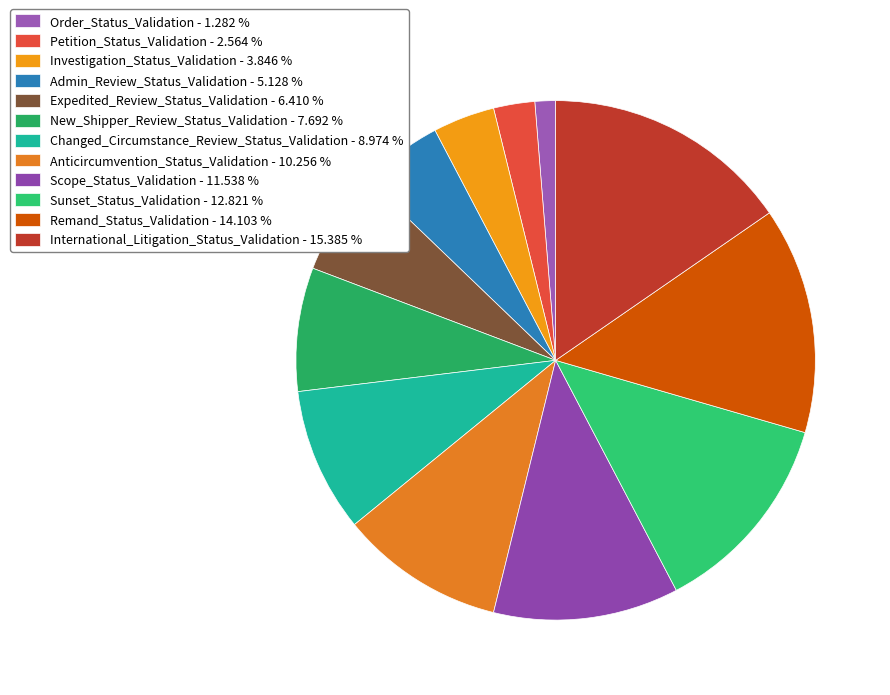

Is there any slice that represents more than half of the pie?

No